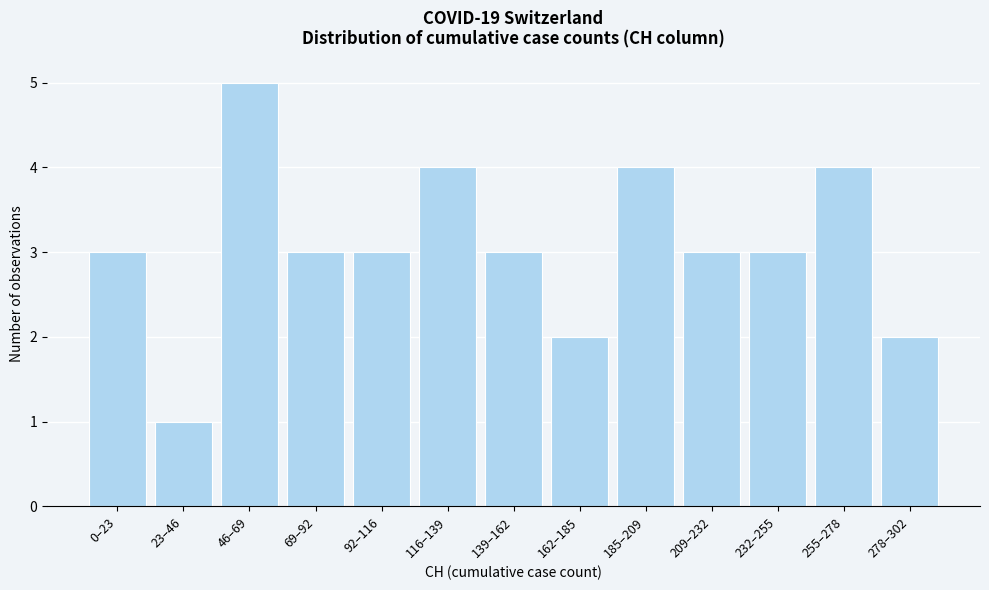

Reading left to right, what are all the values shown in this chart?

0–23=3	23–46=1	46–69=5	69–92=3	92–116=3	116–139=4	139–162=3	162–185=2	185–209=4	209–232=3	232–255=3	255–278=4	278–302=2